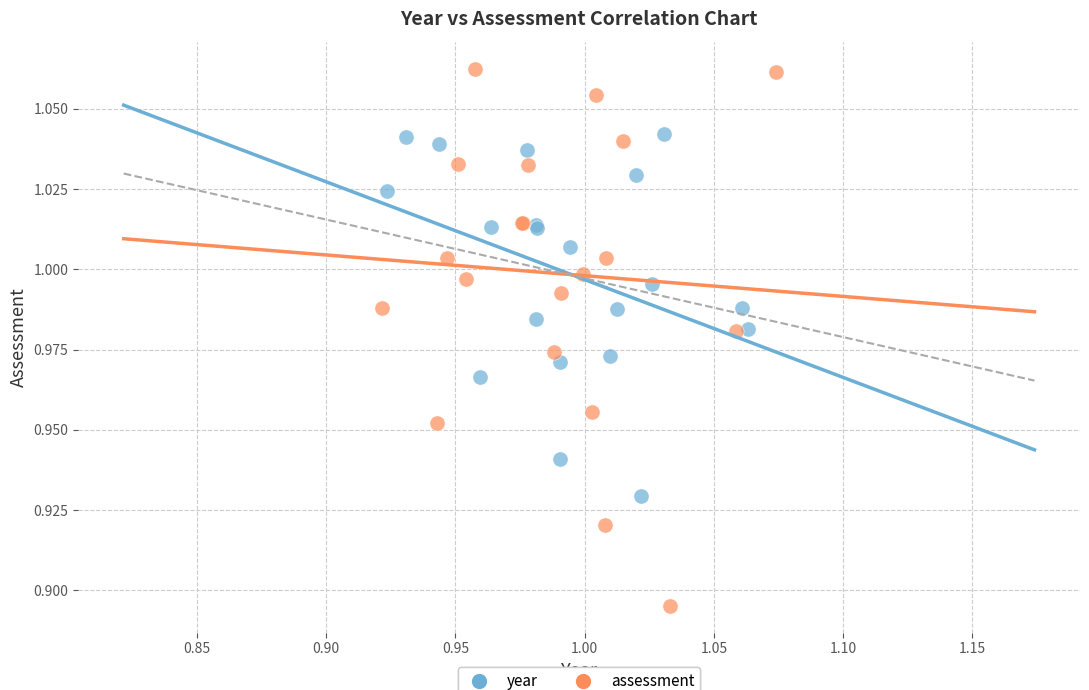

Which series reaches the minimum Y coordinate?

assessment